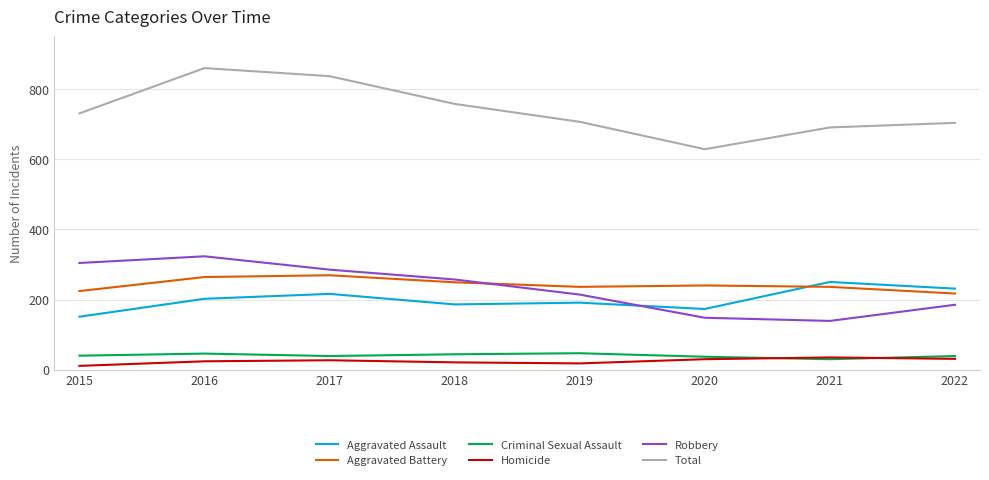

At how many categories does at least one series exceed 356?

8